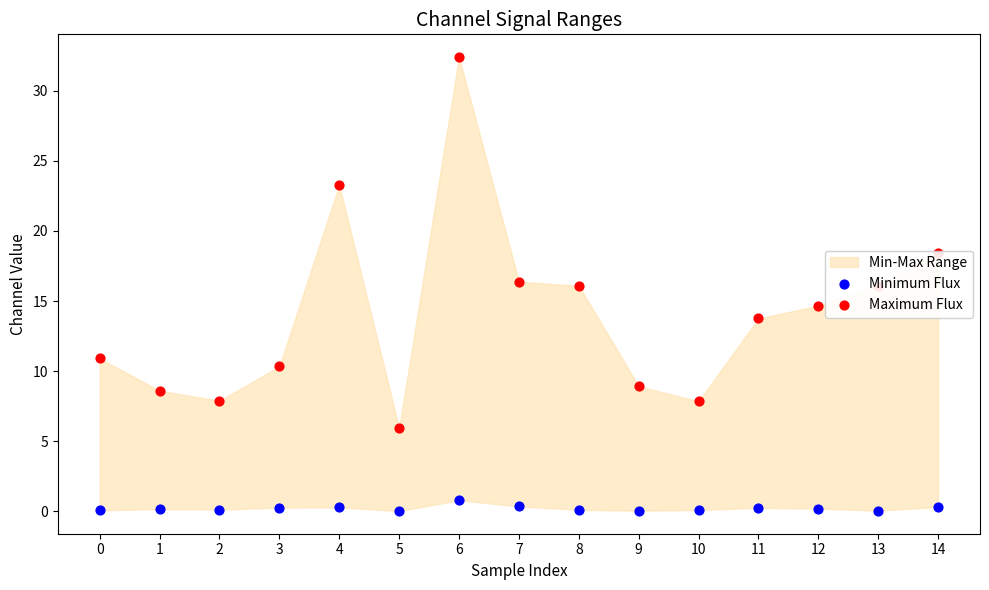

Which series reaches the minimum Y coordinate?

Minimum Flux